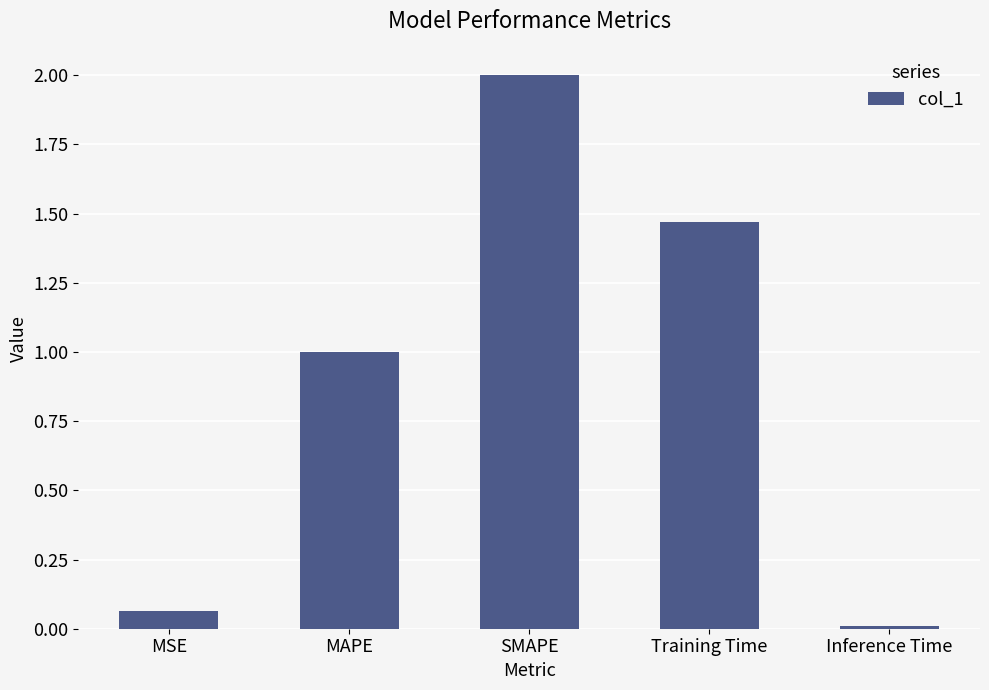

The chart shows a value of 1.0 at MAPE. True or false?

True